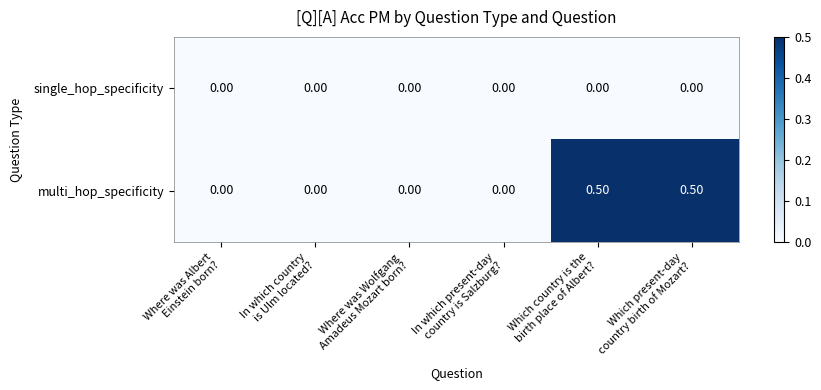

Which series has the widest spread of values?

multi_hop_specificity